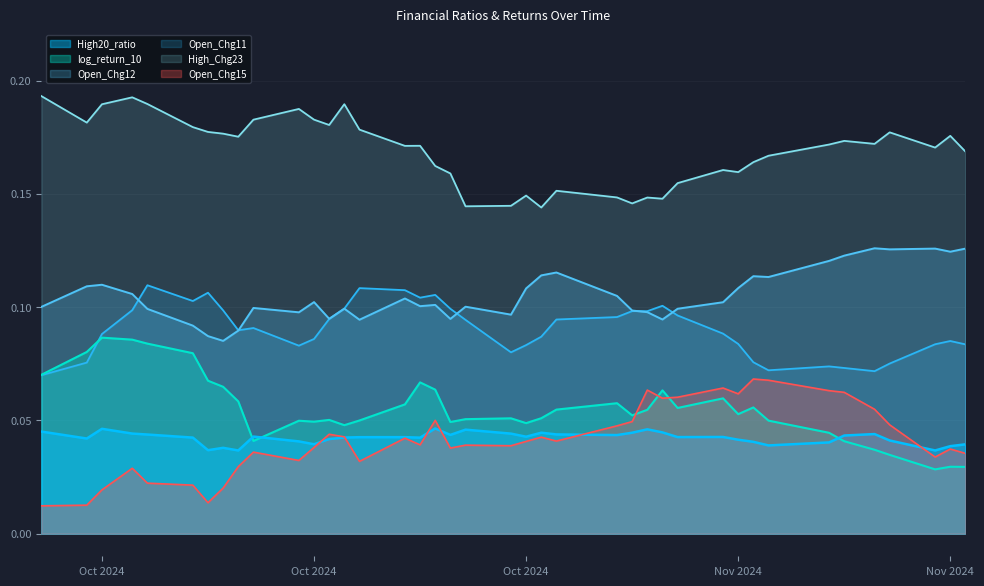

Where is the first local maximum for High_Chg23?

2024-10-03